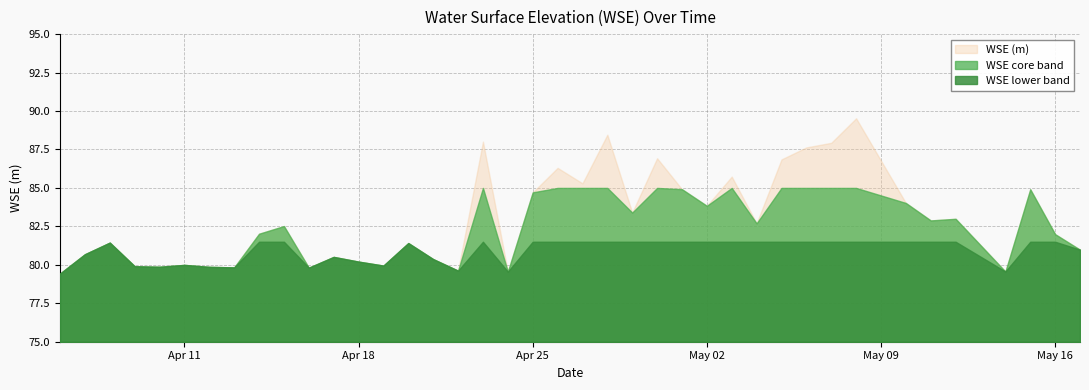

True or false: the data has more than 0 interior local peaks.

True